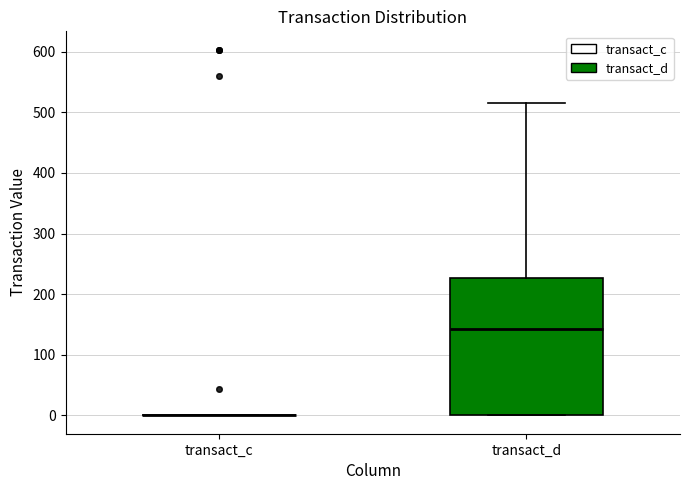

Reading left to right, read every box against the y-axis: the position of its median line, the range the box covers, and the ends of its whiskers. The values are not printed on the chart, so give them approximately, as read against the axis.

transact_c: box collapsed to a line at 0, whiskers 0 to 0
transact_d: median 140, box 0 to 230, whiskers 0 to 520